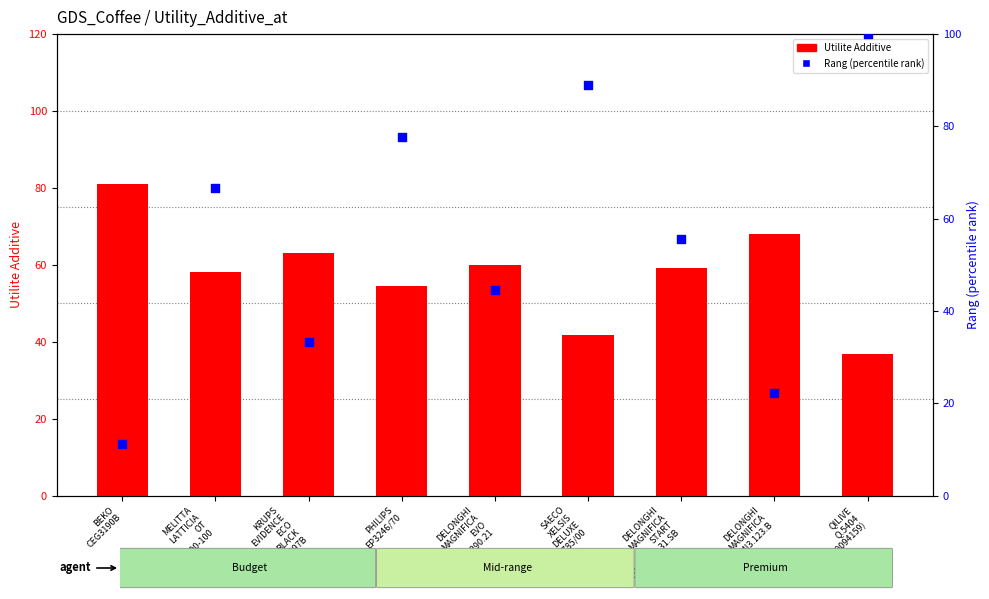

What are all the series names shown in the legend?

Utilite Additive, Rang (percentile)